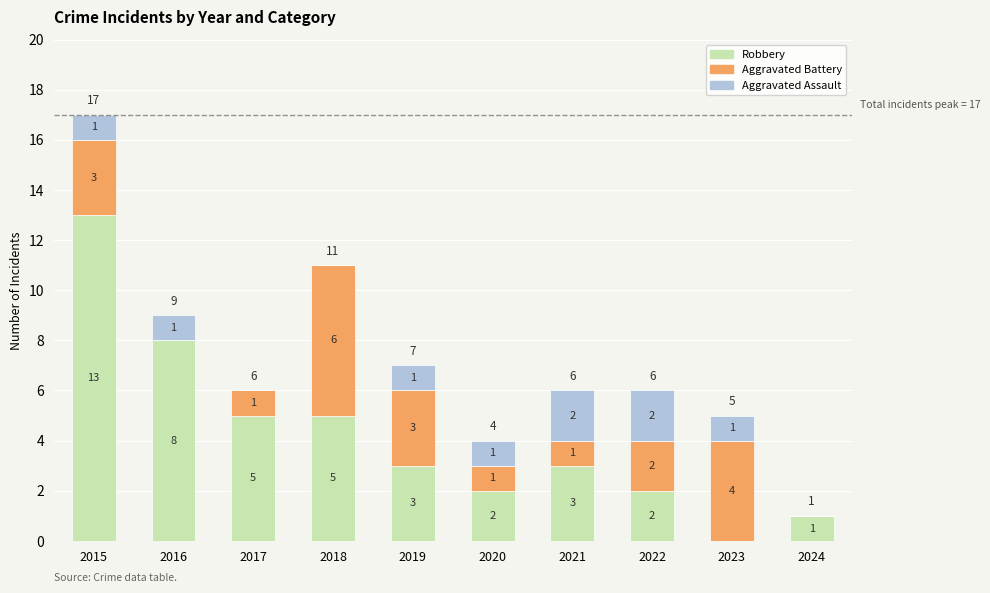

At which category is the sum across all series the highest?

2015